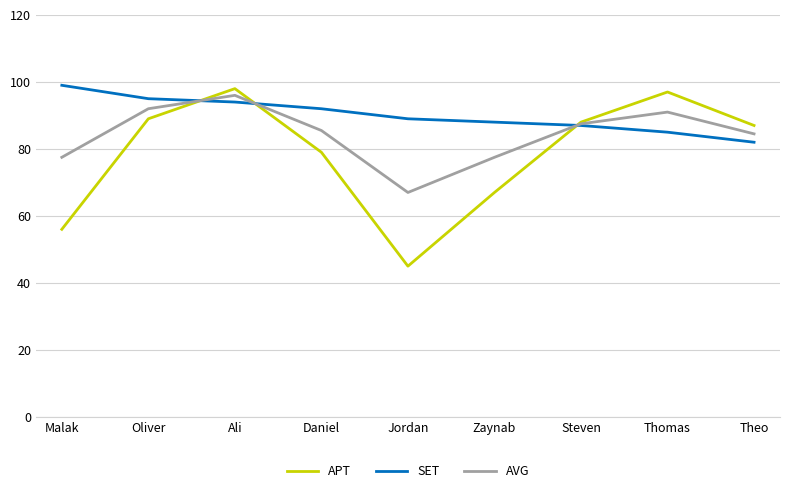

True or false: SET has more than 1 points higher than both neighbors.

False